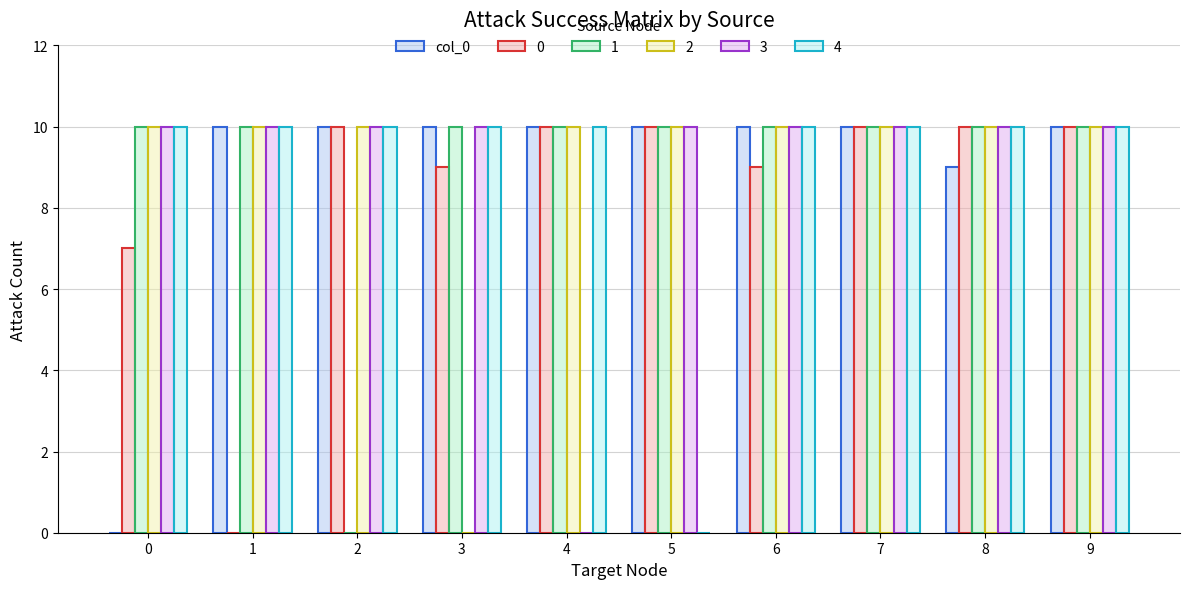

What is the maximum value shown in the chart?

10